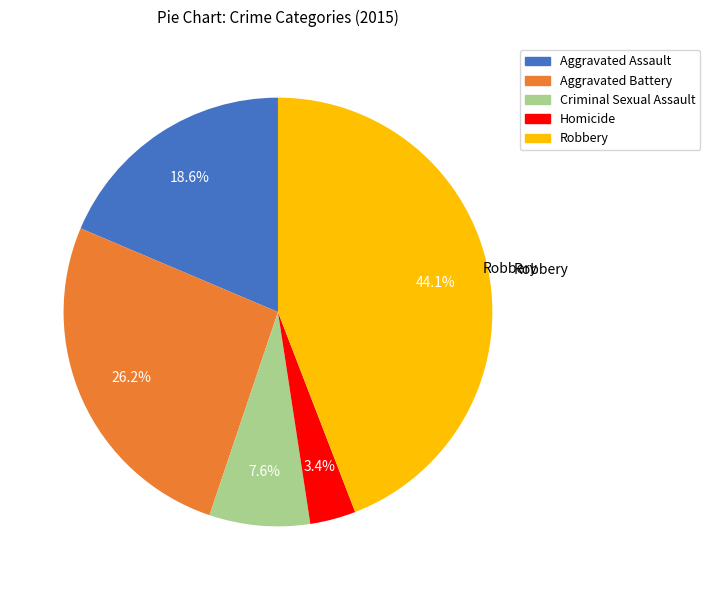

Rank the categories by value from highest to lowest.

Robbery, Aggravated Battery, Aggravated Assault, Criminal Sexual Assault, Homicide